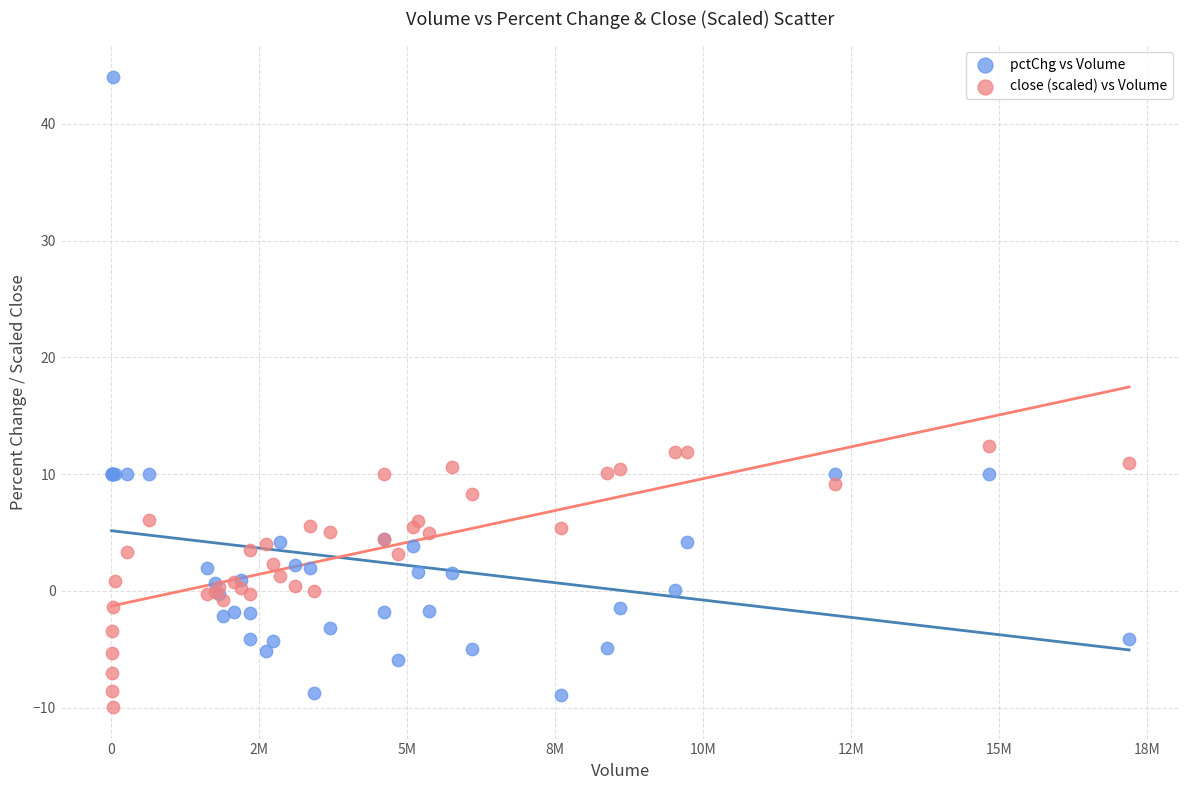

Which series contains the highest Y value?

pctChg vs Volume